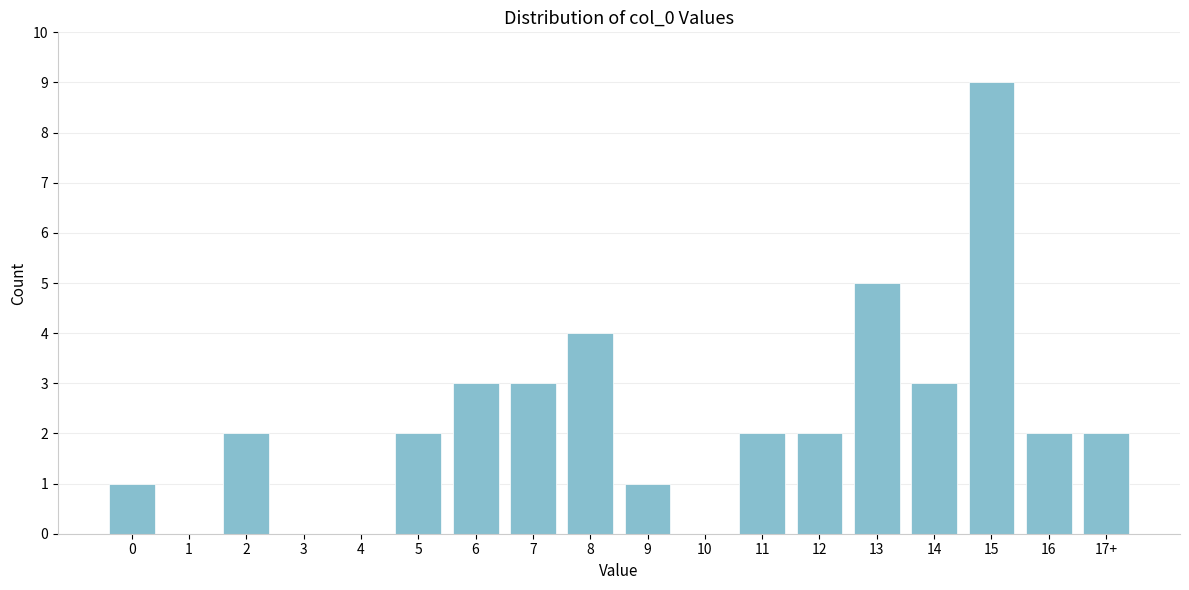

Reading left to right, extract all data points from this chart.

0=1	1=0	2=2	3=0	4=0	5=2	6=3	7=3	8=4	9=1	10=0	11=2	12=2	13=5	14=3	15=9	16=2	17+=2